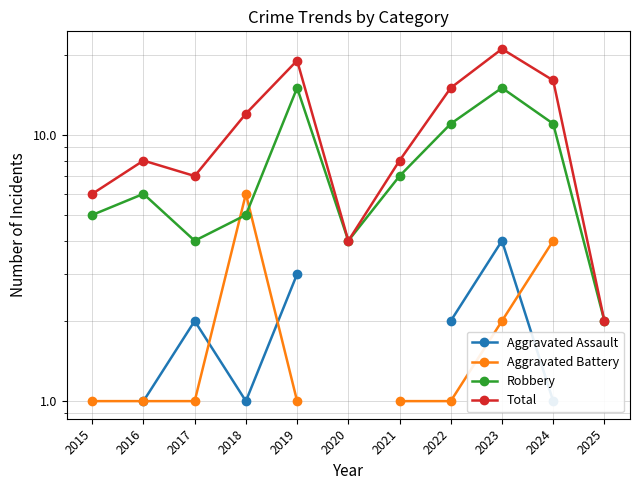

What is the value of the Aggravated Battery point at the 8th from the left?

1.0